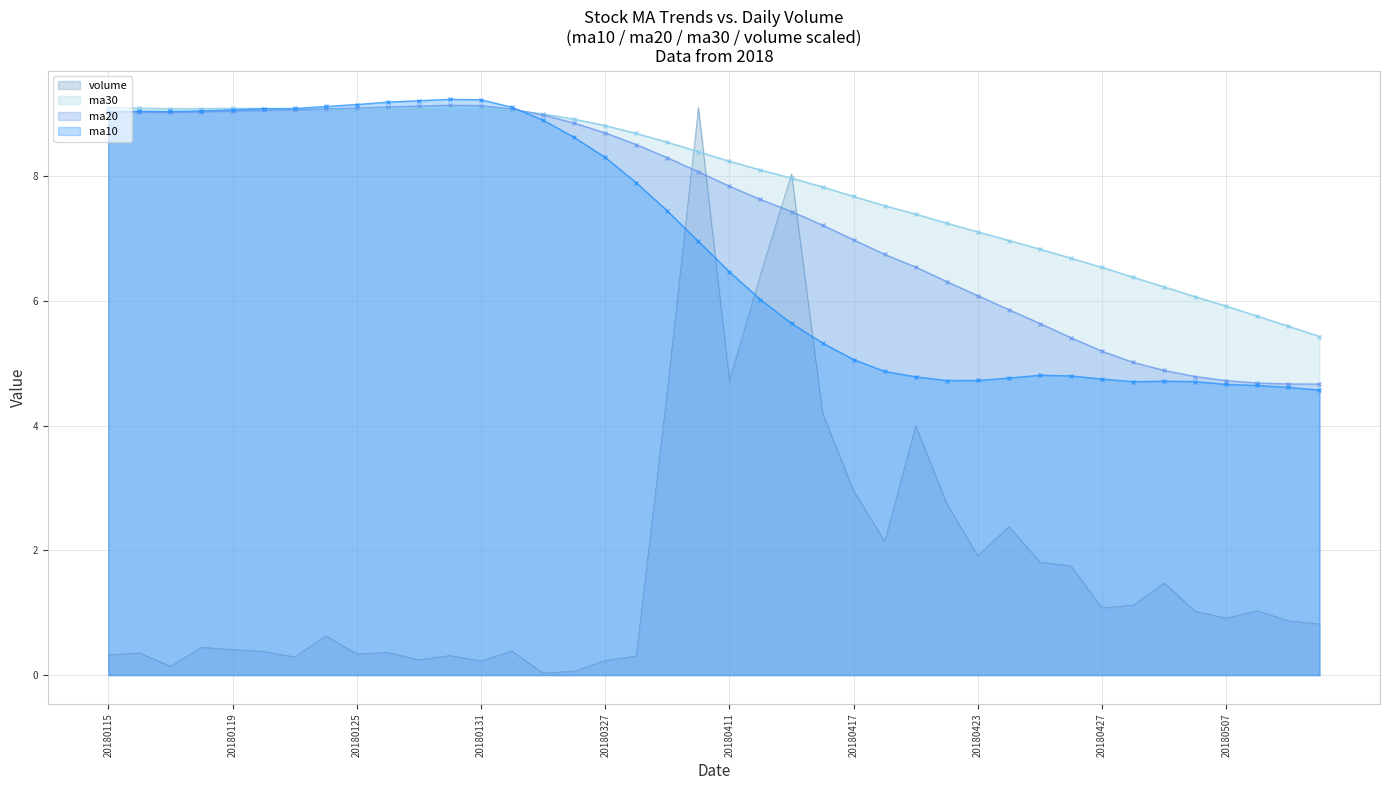

How many lines are shown in the chart?

4